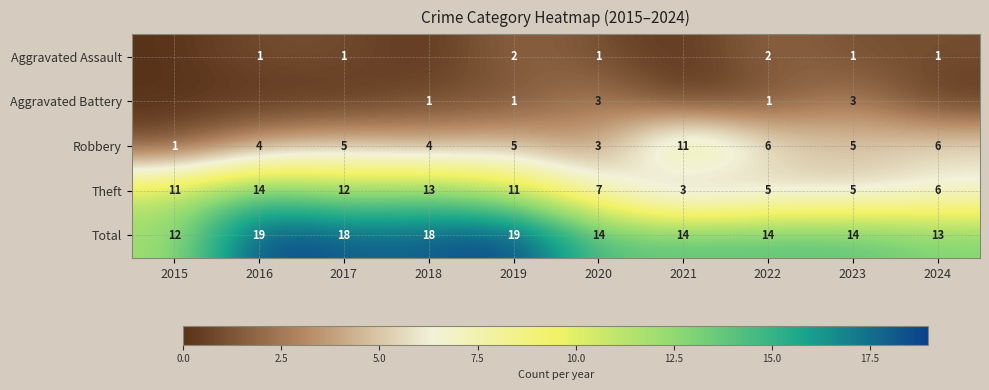

Rank the series at 2019 from highest to lowest value.

Total, Theft, Robbery, Aggravated Assault, Aggravated Battery